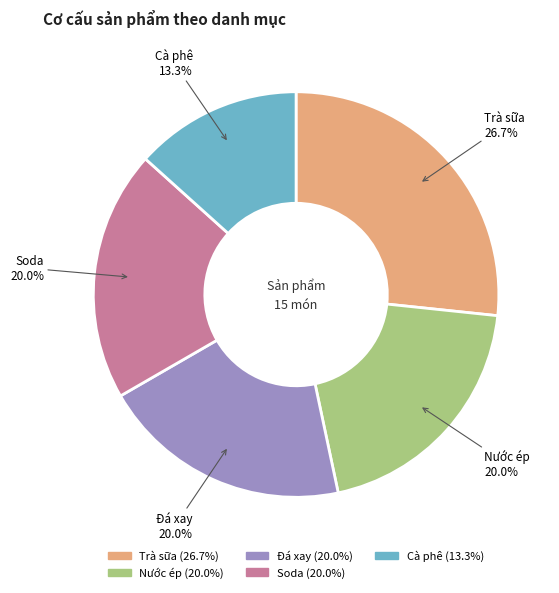

Which category has the smallest portion of the pie?

Cà phê